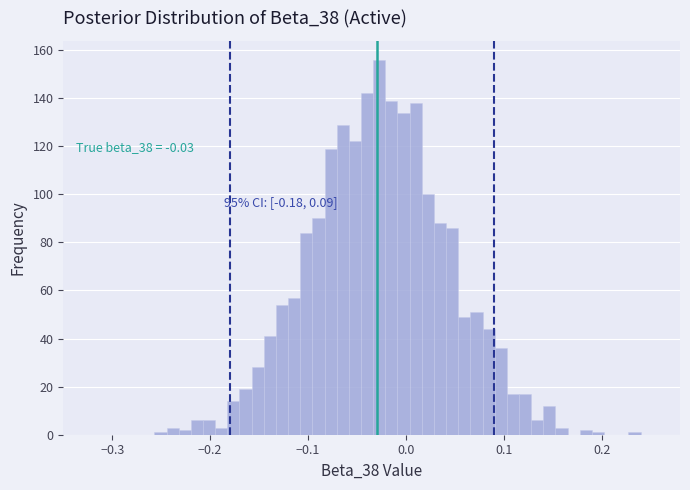

Read against the x-axis, roughly where is the centre of the tallest bar?

-0.03